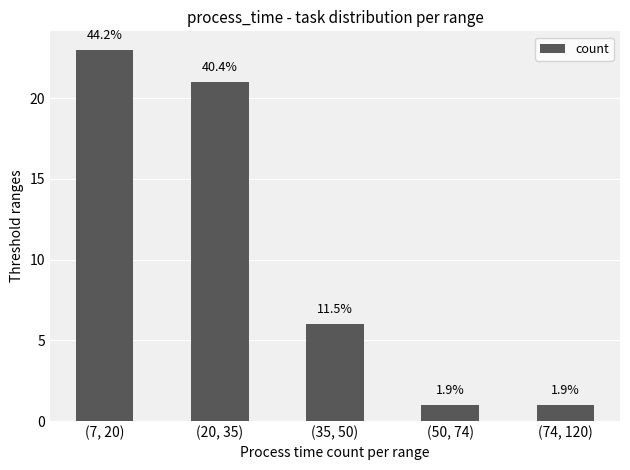

Does the chart contain any negative values?

No